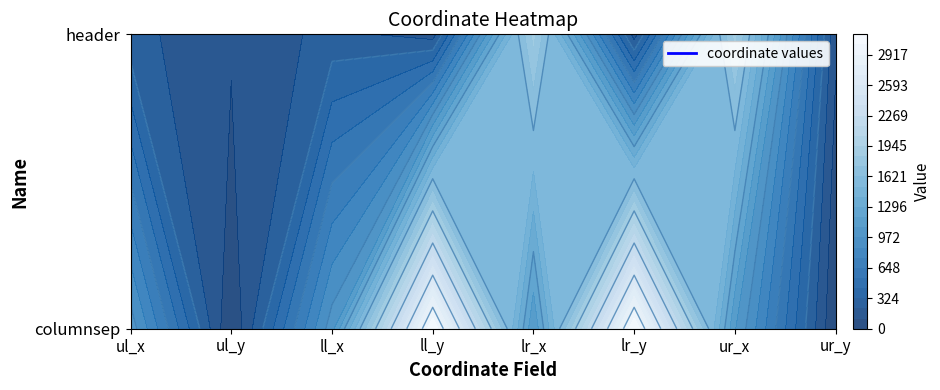

Between ll_y and ur_y, which series saw the biggest shift?

columnsep